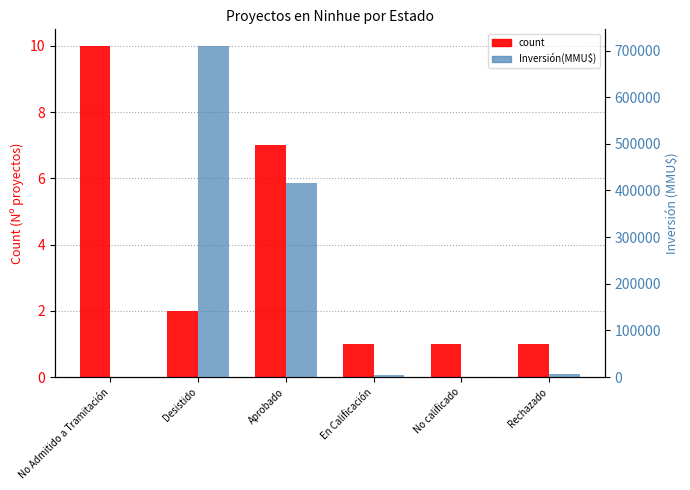

Rank the categories by Inversión(MMU$) value from highest to lowest.

Desistido, Aprobado, Rechazado, En Calificación, No Admitido a Tramitación, No calificado